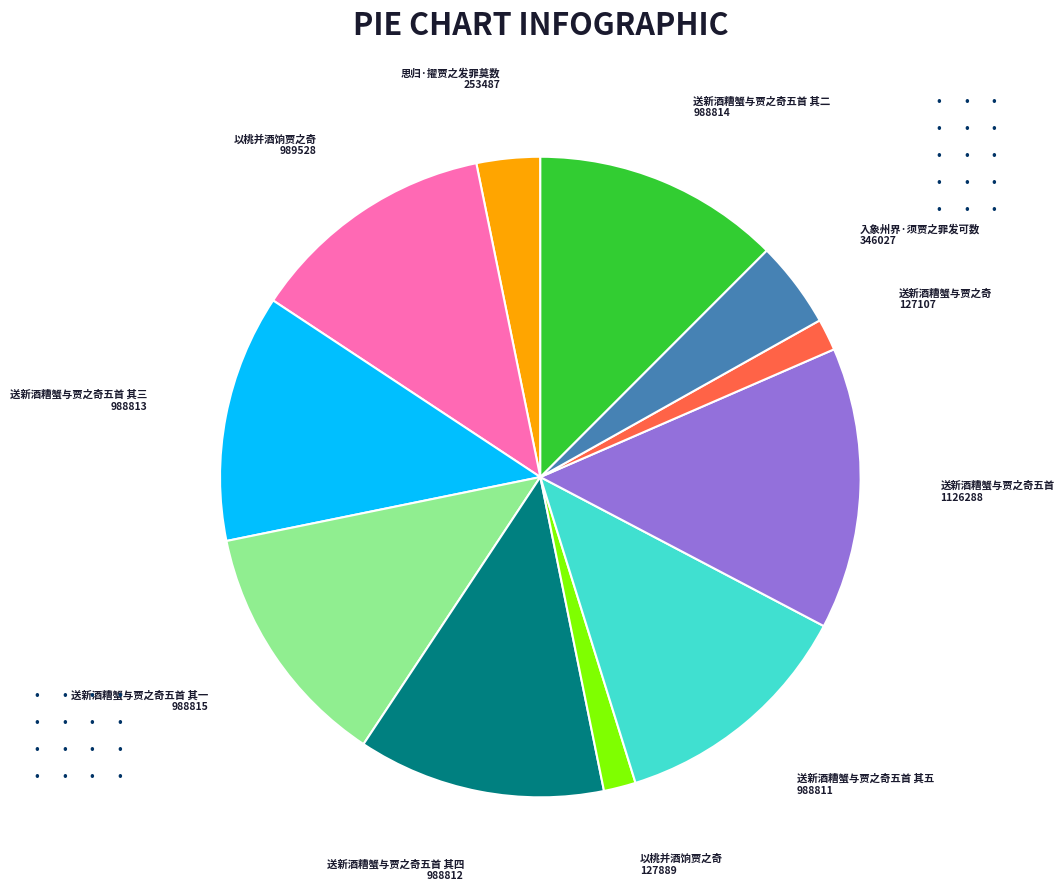

Does any single category account for the majority?

No